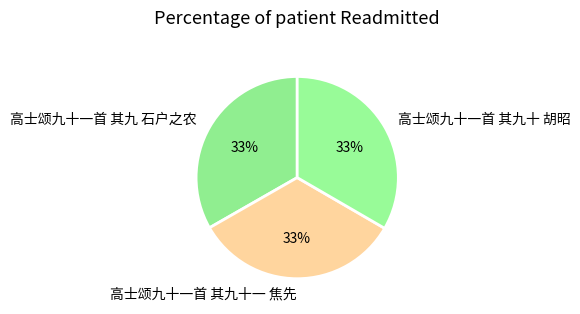

To the nearest percent, what is the average slice percentage?

33%